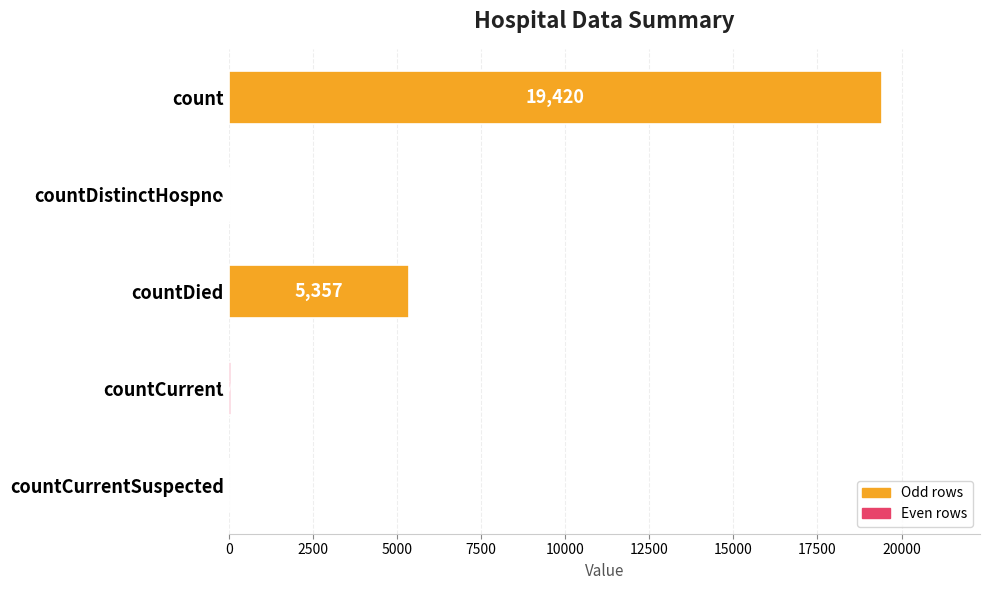

Where is the data nearest to the value 9710?

countDied